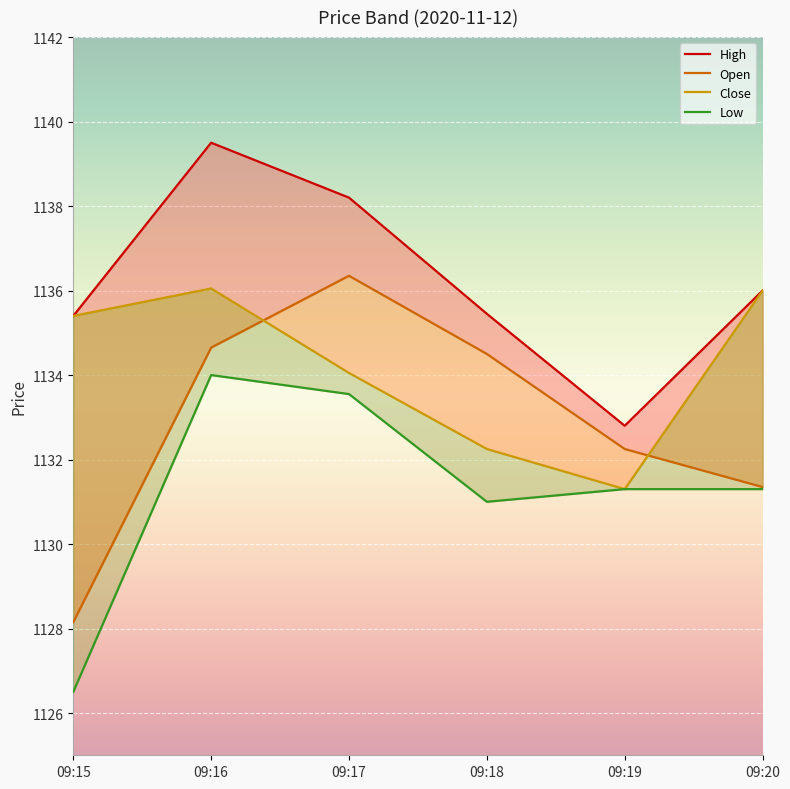

At how many categories does at least one series exceed 1135?

5